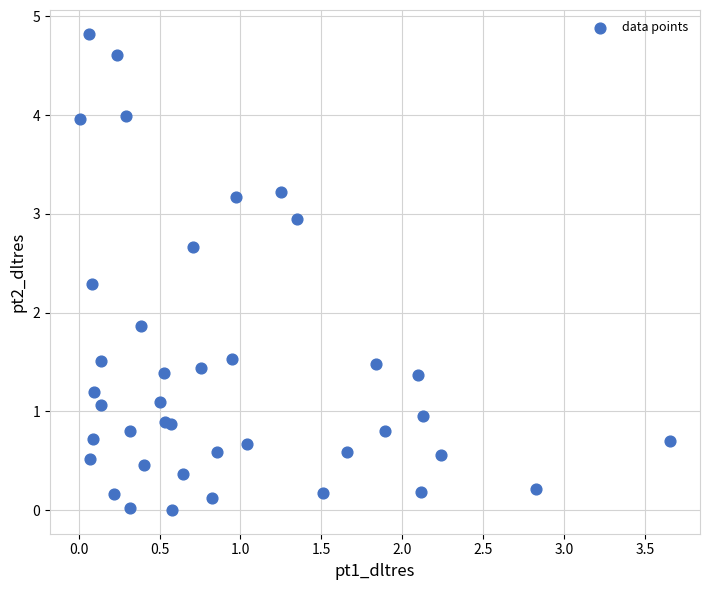

What Y value in the scatter plot is closest to 2?

1.9